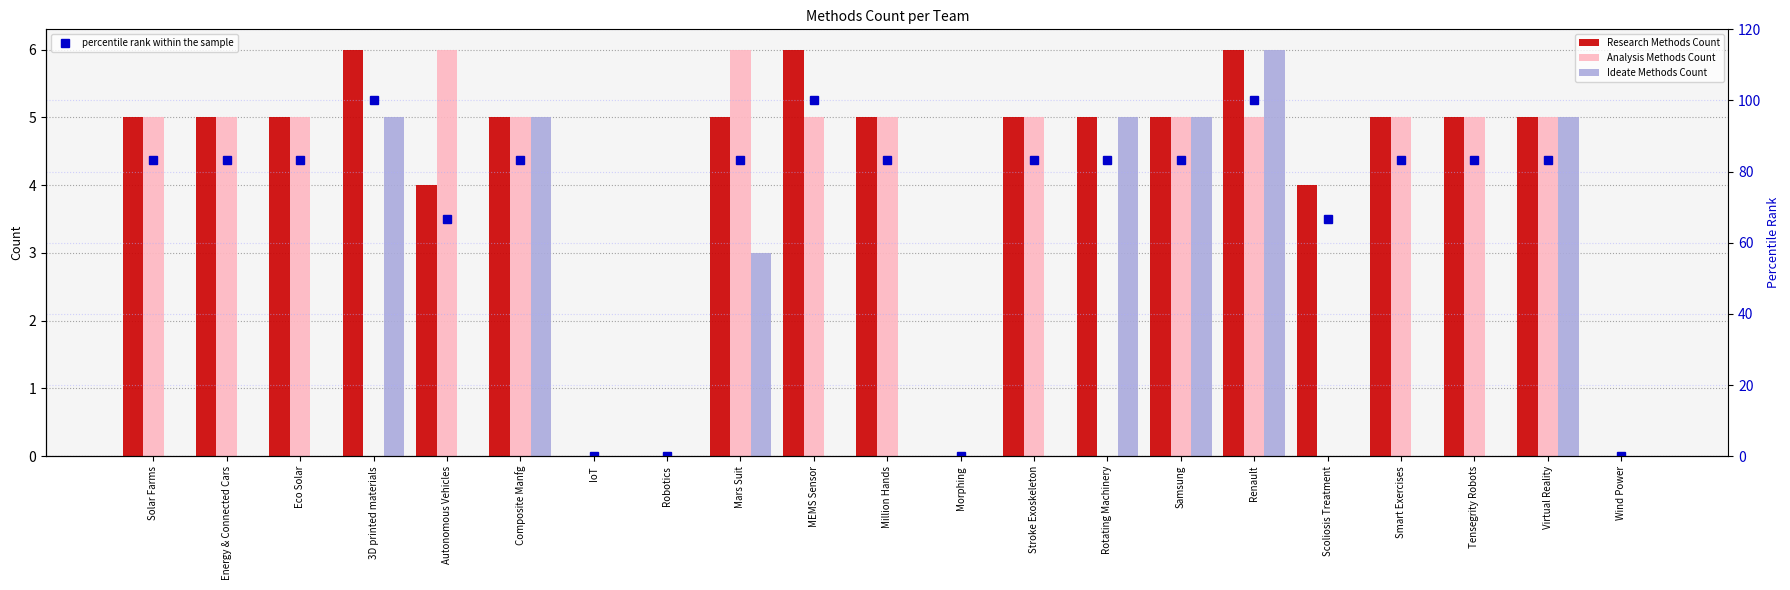

What is the label of the 2nd bar from the right?

Virtual Reality